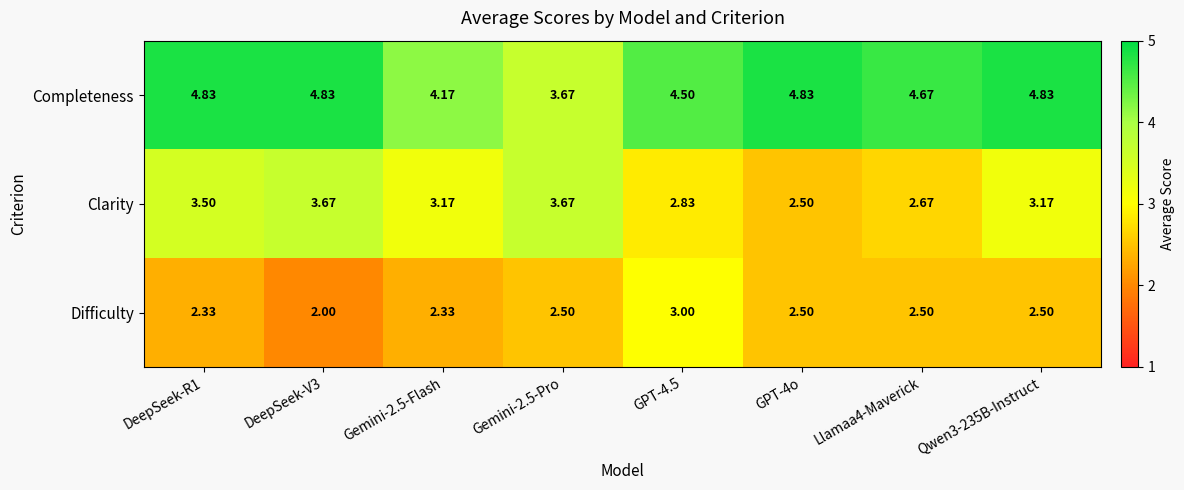

Which series has the largest range (max minus min)?

Clarity